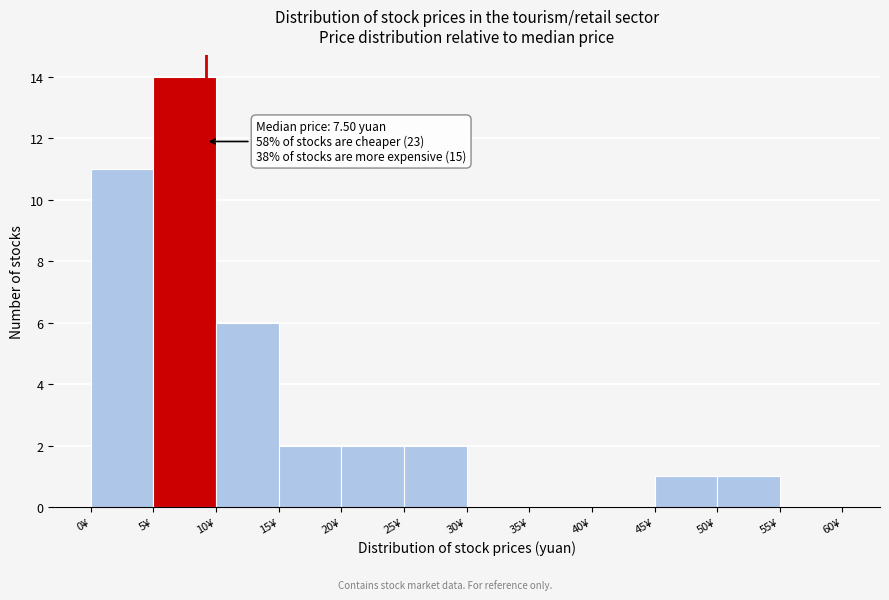

Over which range of the x-axis is the bar tallest?

5 to 10